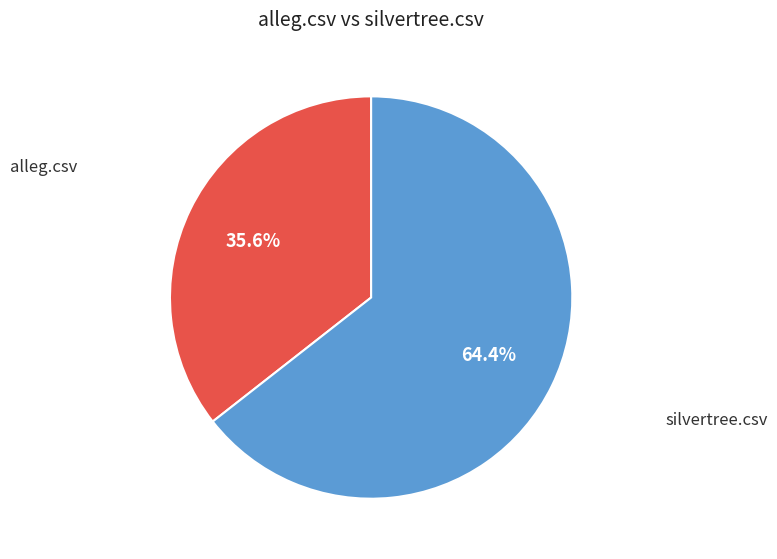

Is there a majority slice in this chart?

Yes